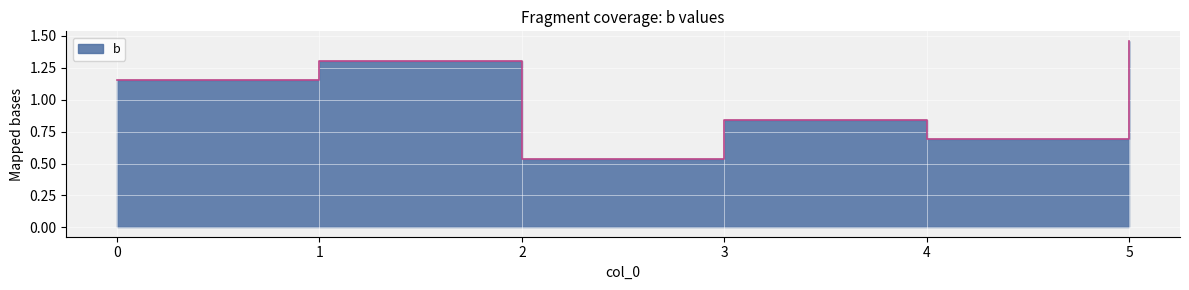

Count the number of values greater than 1.

3